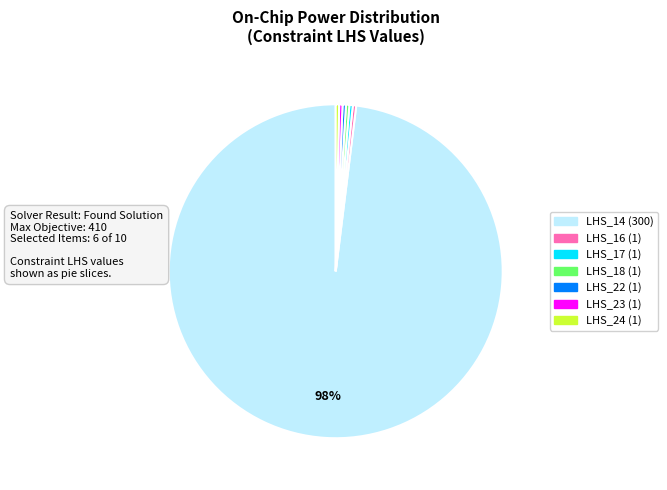

The LHS_18 (1) slice represents 14% of the pie. True or false?

False